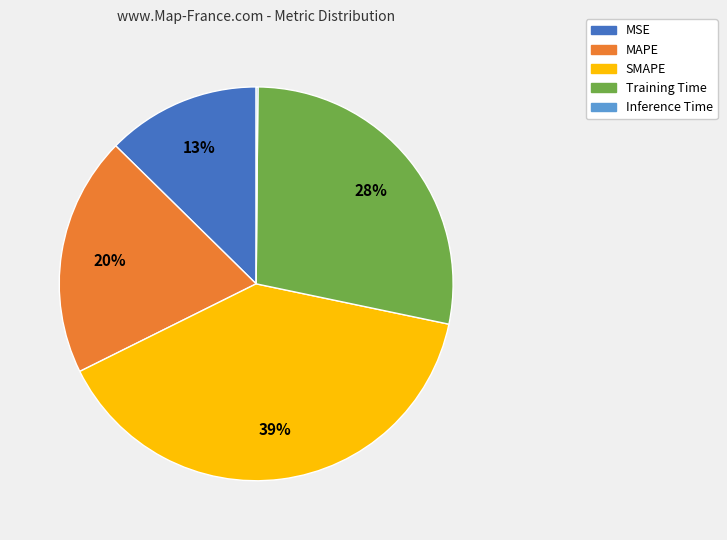

To the nearest percent, what is the difference between the MSE and Training Time slice percentages?

15%